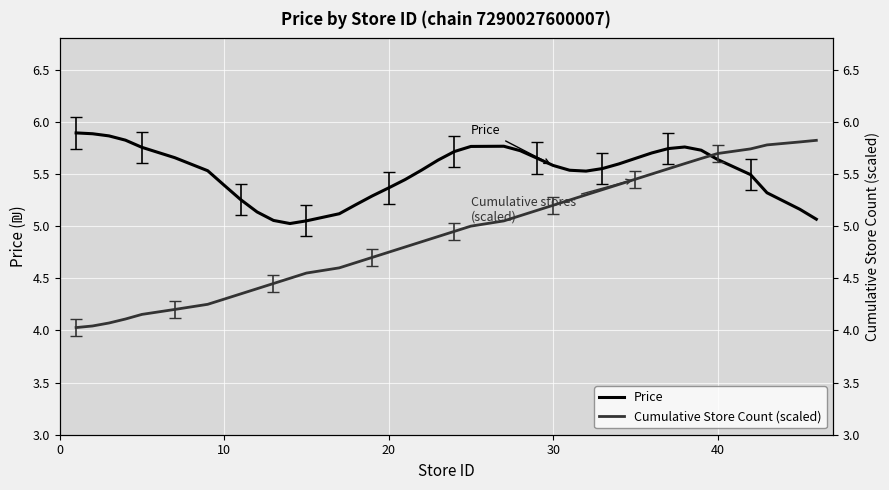

What is the sum of all Price values?

220.6